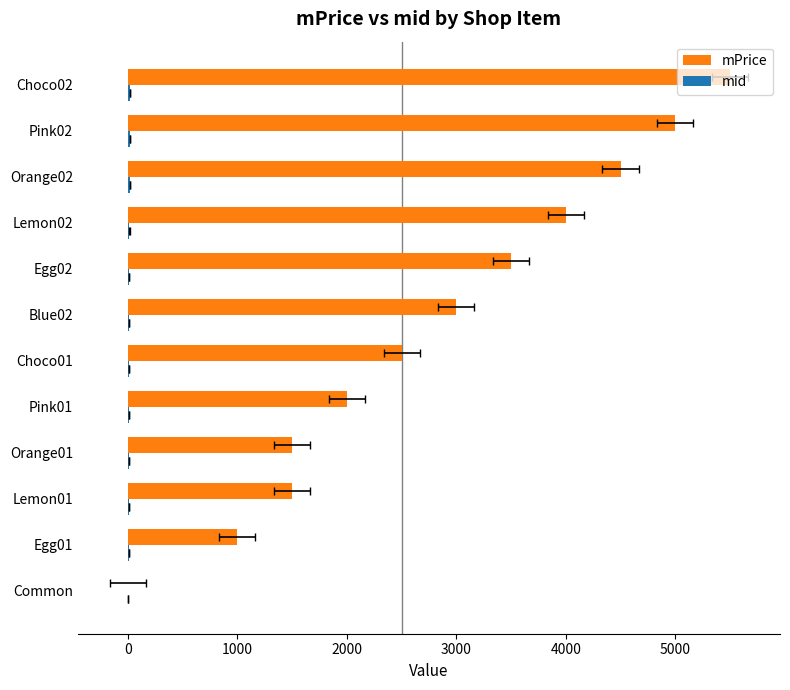

Reading left to right, extract all data points from this chart.

mPrice: 0	1000	1500	1500	2000	2500	3000	3500	4000	4500	5000	5500
mid: 0	7	8	9	10	11	12	13	14	15	16	17